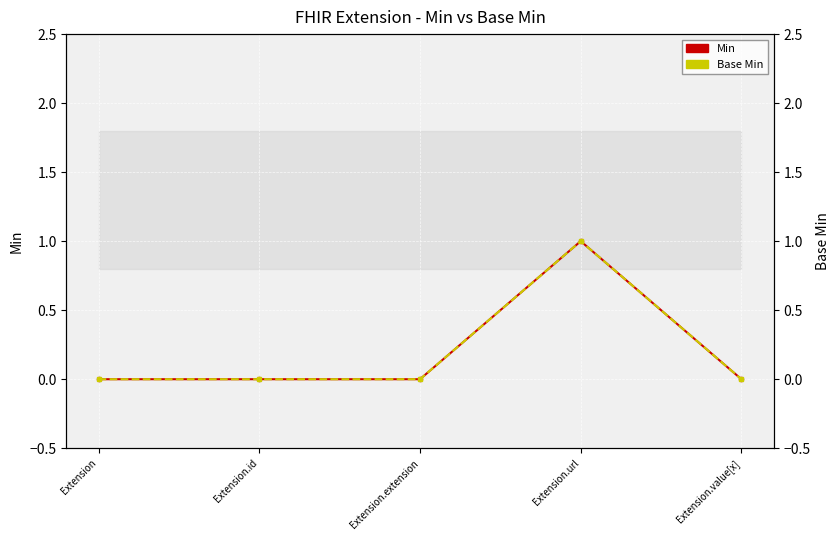

Reading left to right, what are all the values shown in this chart?

Min: Extension=0	Extension.id=0	Extension.extension=0	Extension.url=1	Extension.value[x]=0
Base Min: Extension=0	Extension.id=0	Extension.extension=0	Extension.url=1	Extension.value[x]=0